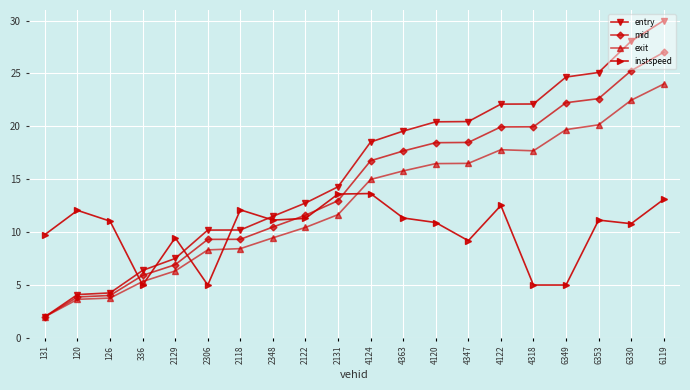

What is the spread (max minus min) of values at 131?

7.8